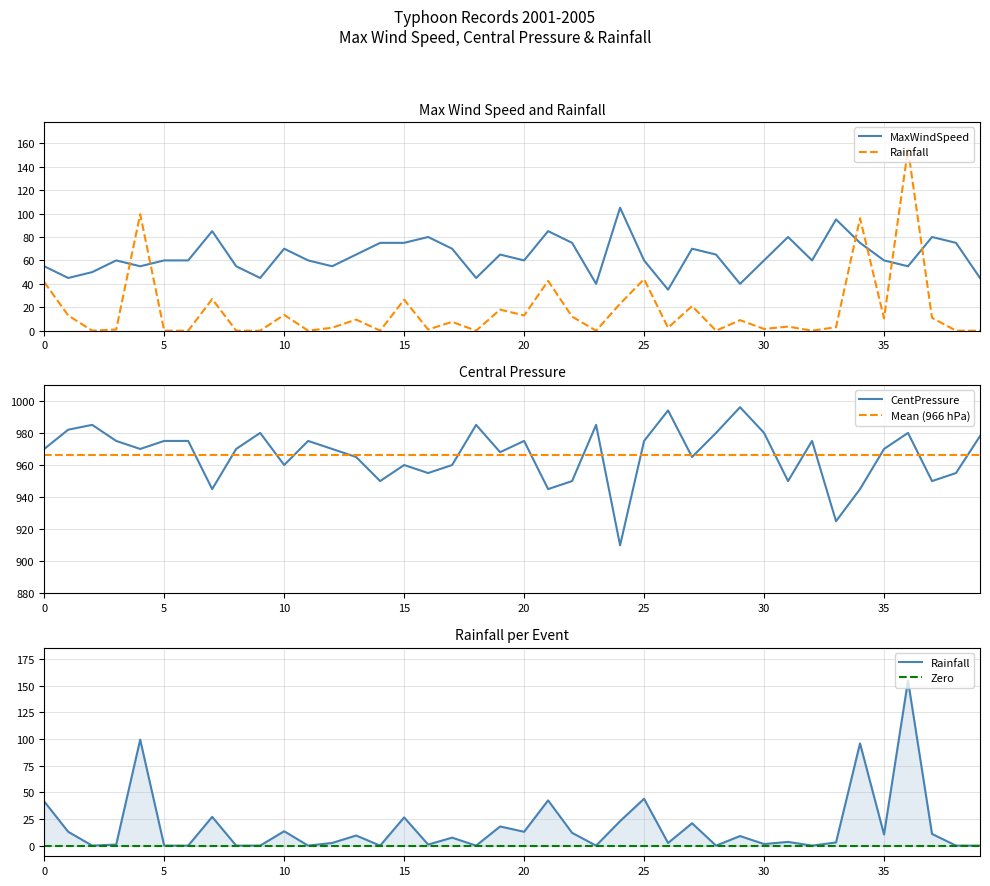

Between 30 and 34, which is larger?

34